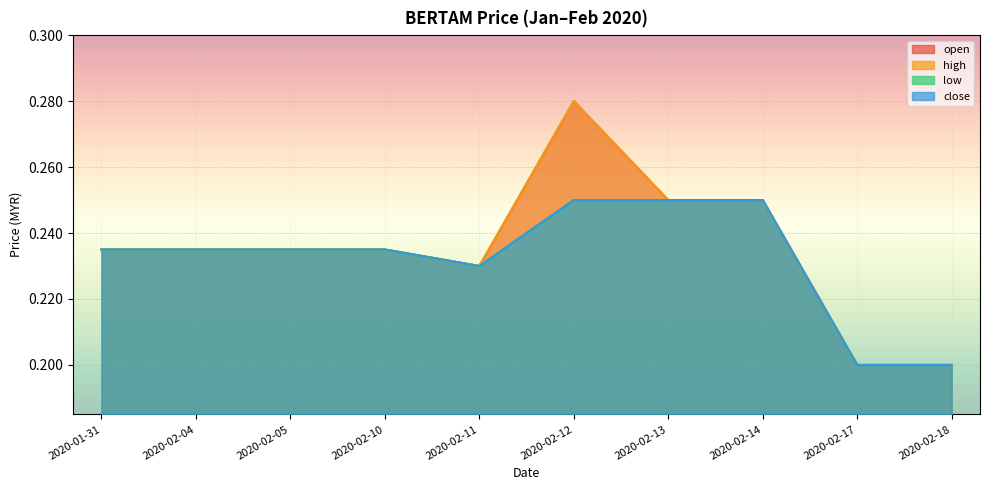

What value does the high series have at 2020-02-04?

0.2